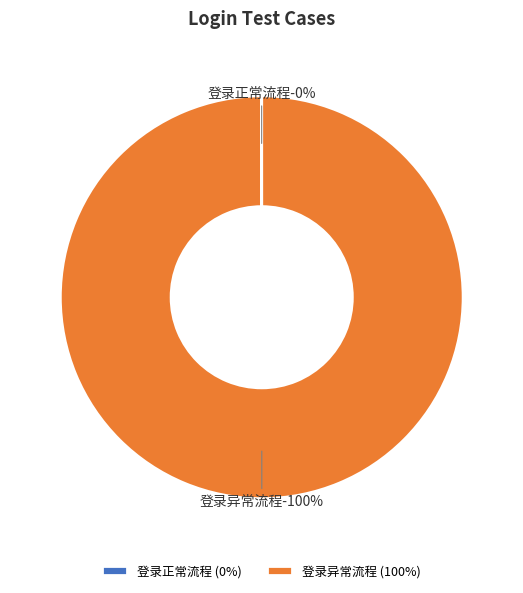

Combined, what portion of the pie is 登录异常流程 and 登录正常流程?

100.0%